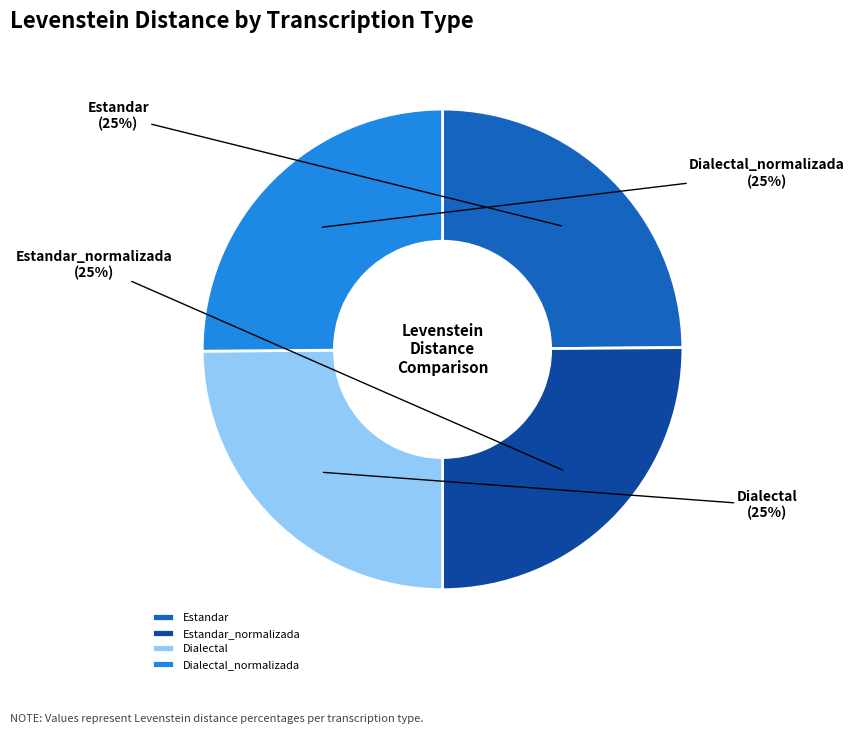

To the nearest percent, what portion does Estandar represent?

25%